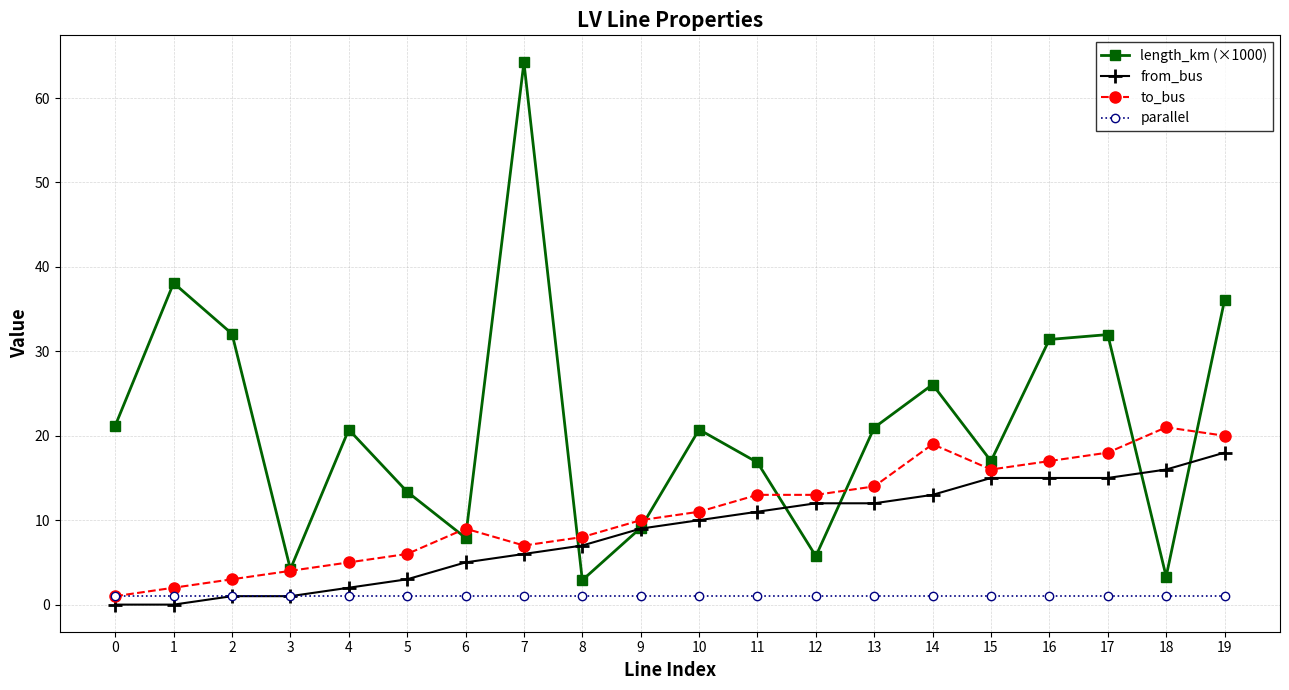

What is the approximate value of from_bus at 14?

13.0